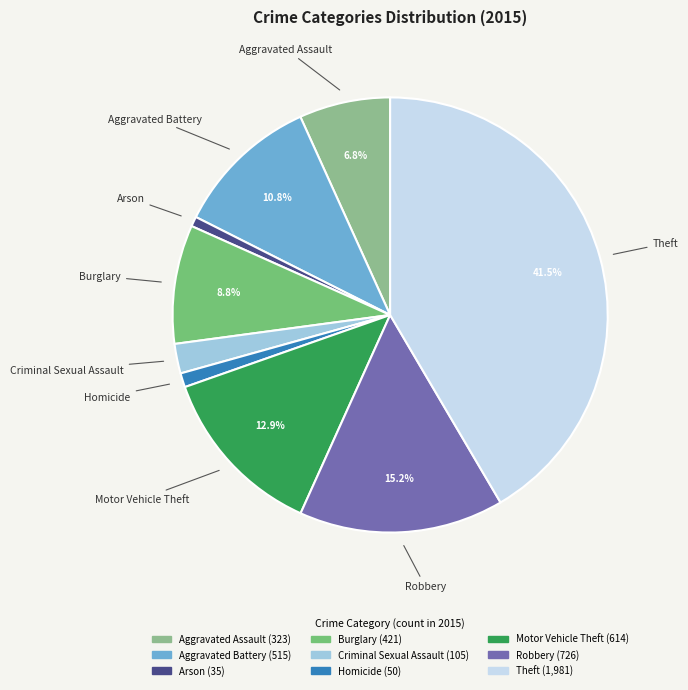

How many segments does this pie chart have?

9